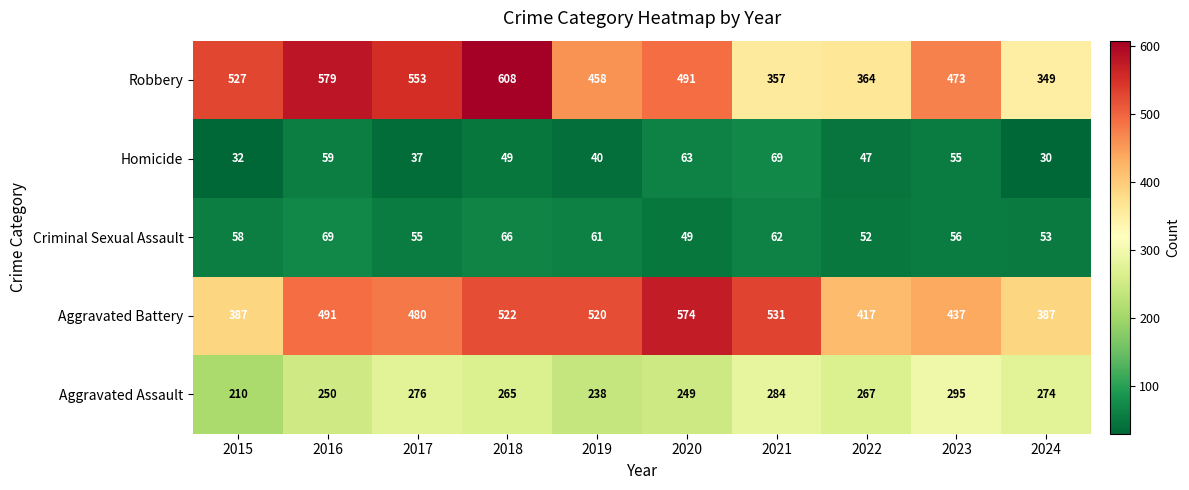

What is the sum of the Aggravated Assault values at 2021 and 2018?

549